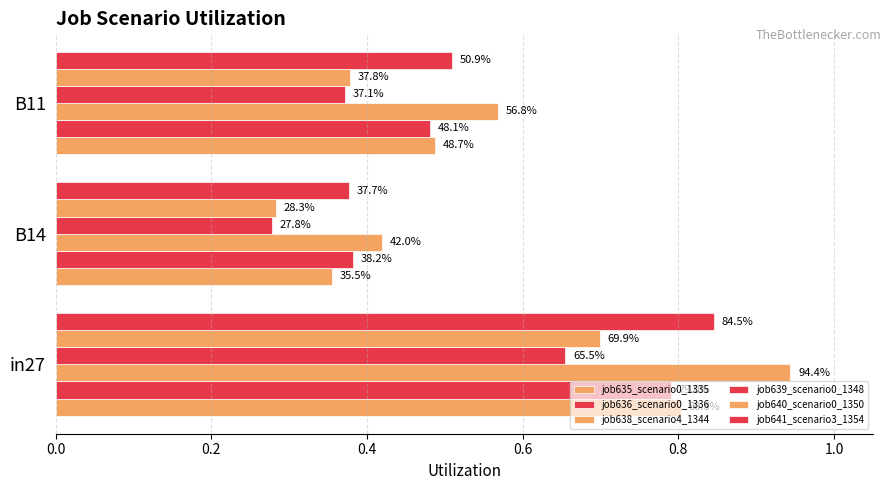

What are all the series names shown in the legend?

job635_scenario0_1335, job636_scenario0_1336, job638_scenario4_1344, job639_scenario0_1348, job640_scenario0_1350, job641_scenario3_1354